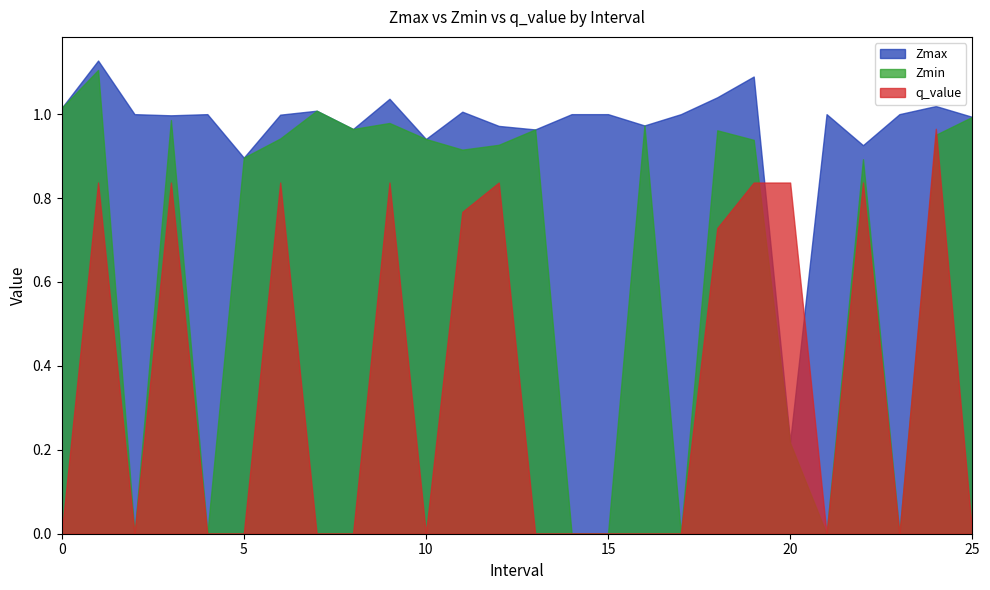

Rank the series by their maximum value, from highest to lowest.

Zmax, Zmin, q_value